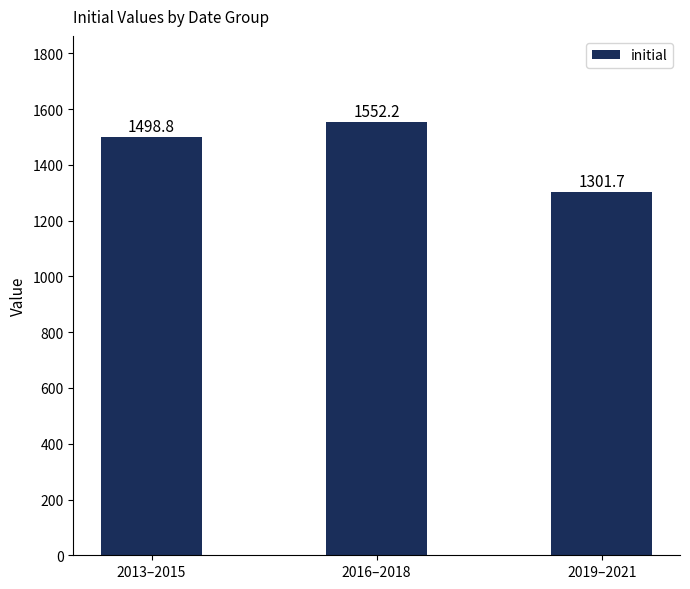

What is the minimum value shown in the chart?

1301.7